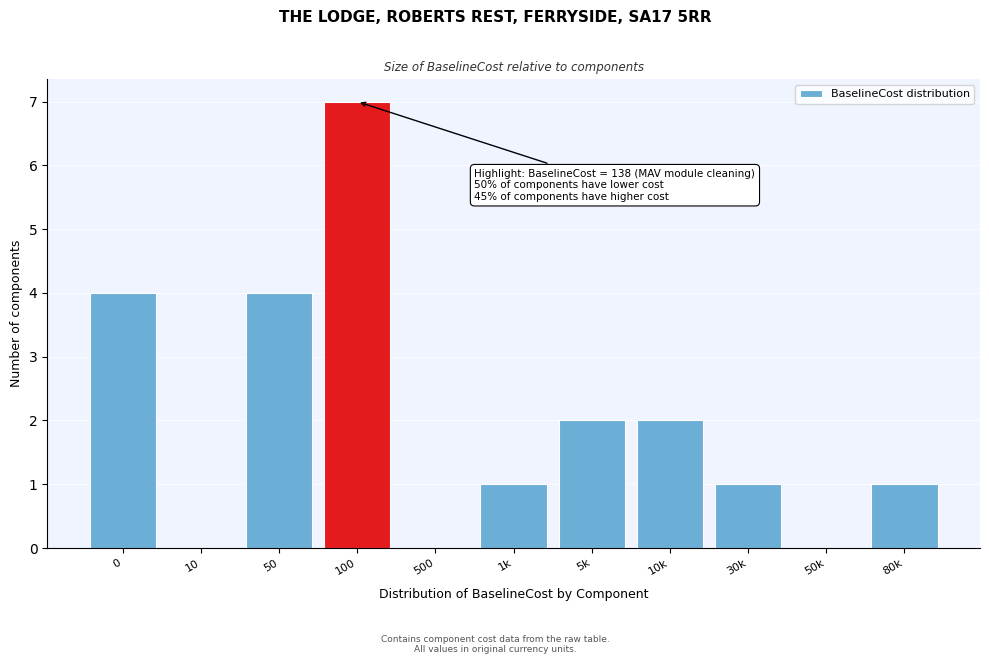

Reading right to left, transcribe all the data shown in this chart.

80k=1	50k=0	30k=1	10k=2	5k=2	1k=1	500=0	100=7	50=4	10=0	0=4